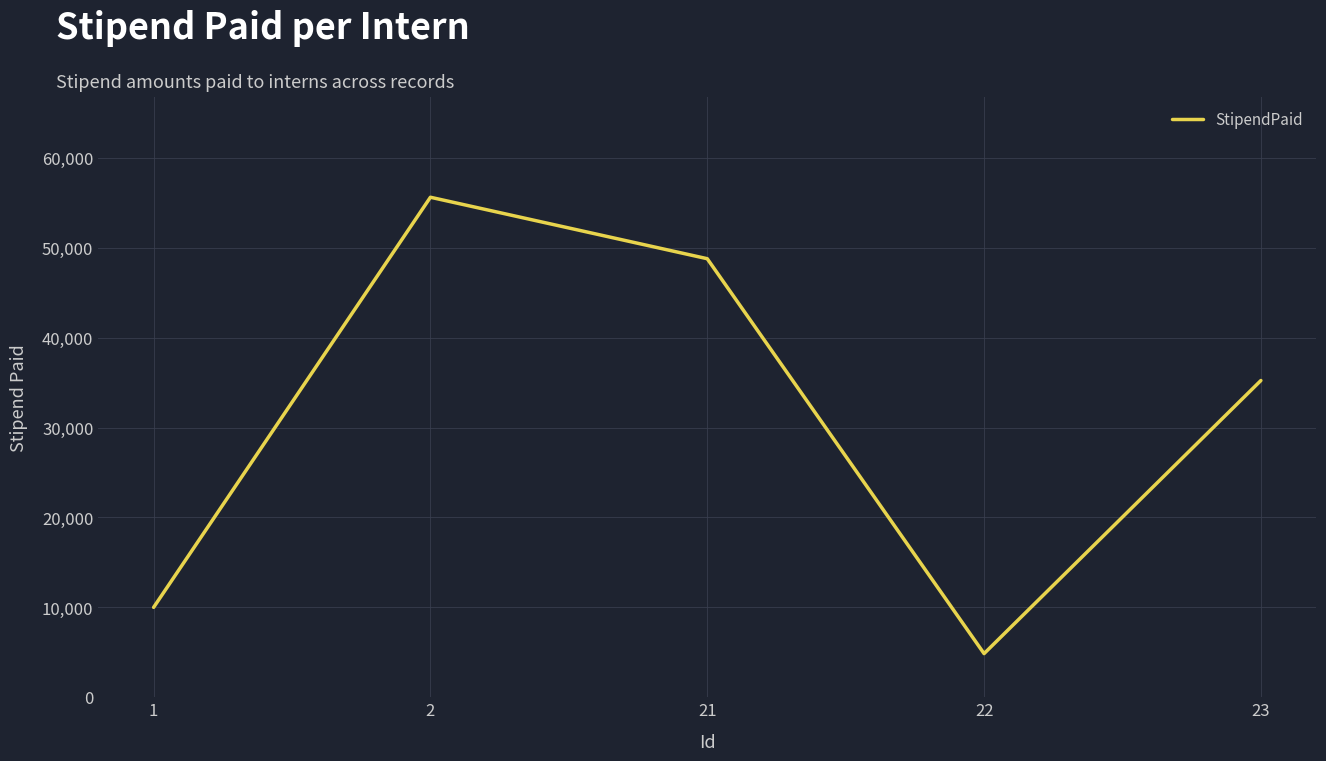

At which category does the data reach its first local peak?

2